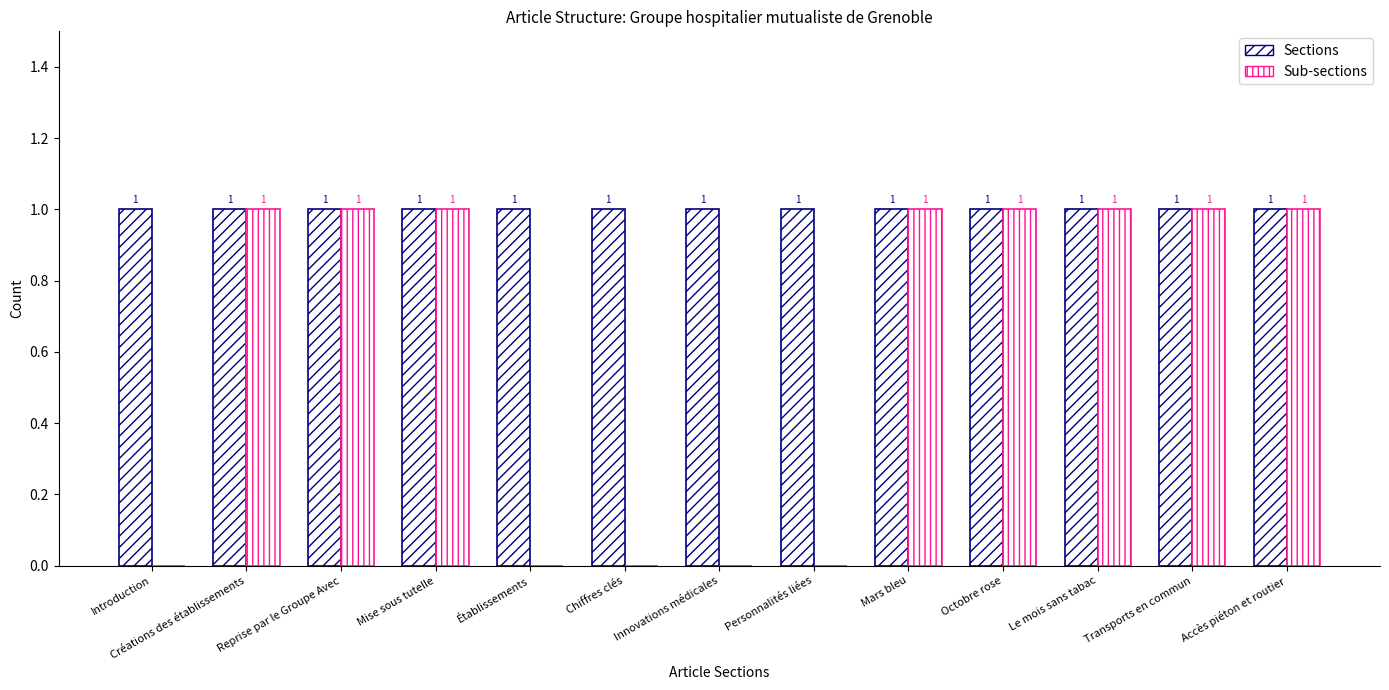

How many data points does each series have?

13